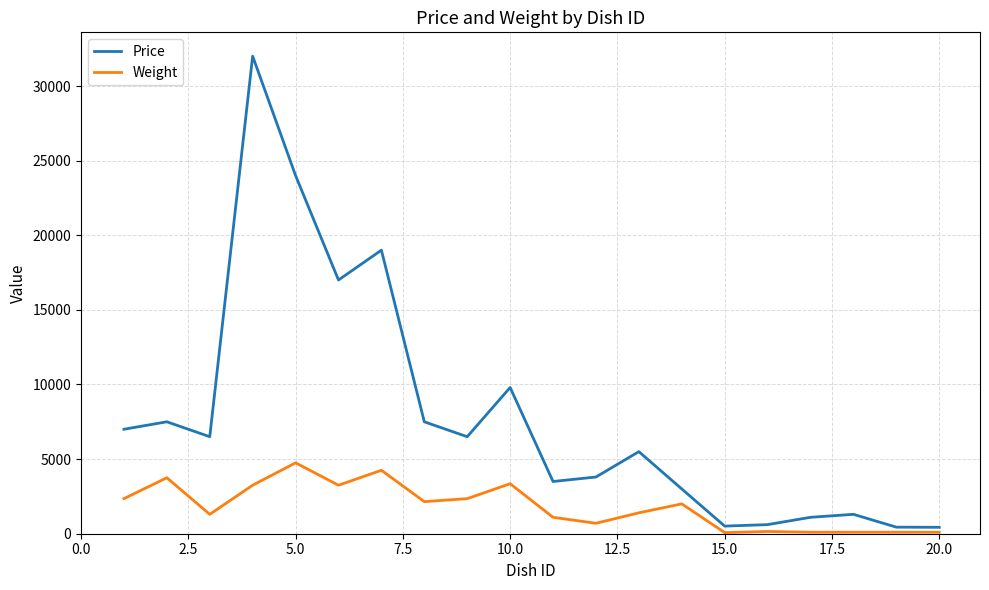

What is the greatest value displayed?

32000